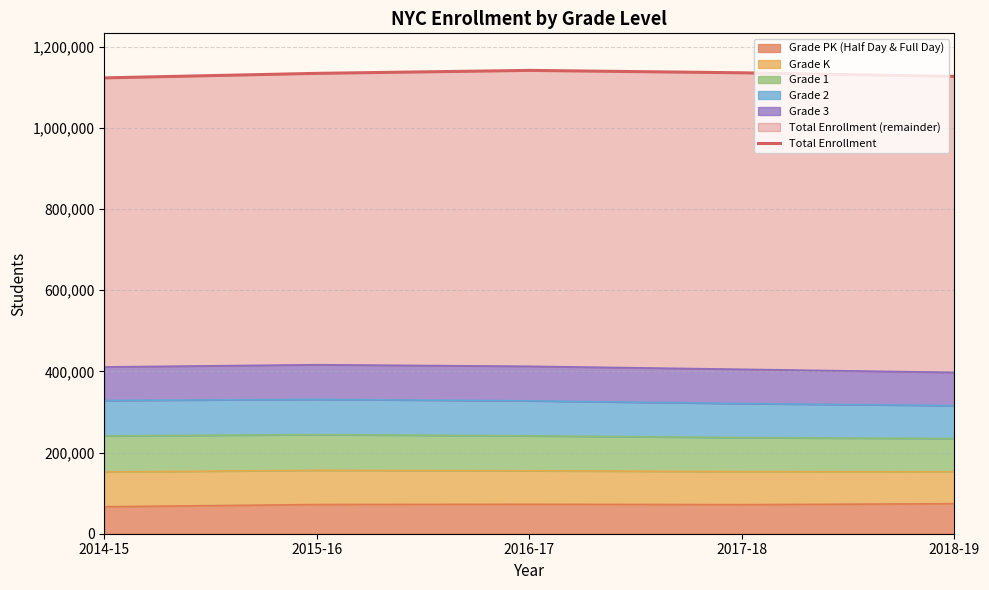

How many points are higher than both their immediate neighbors (excluding endpoints)?

1